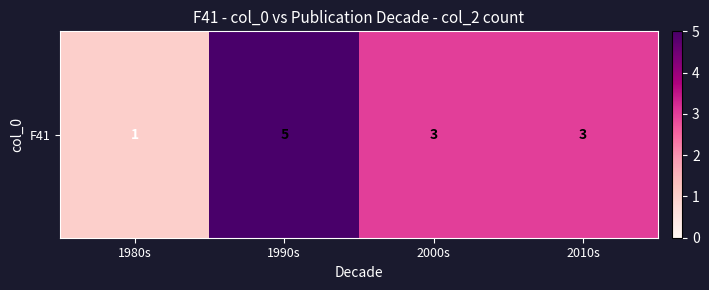

What is the sum of all values?

12